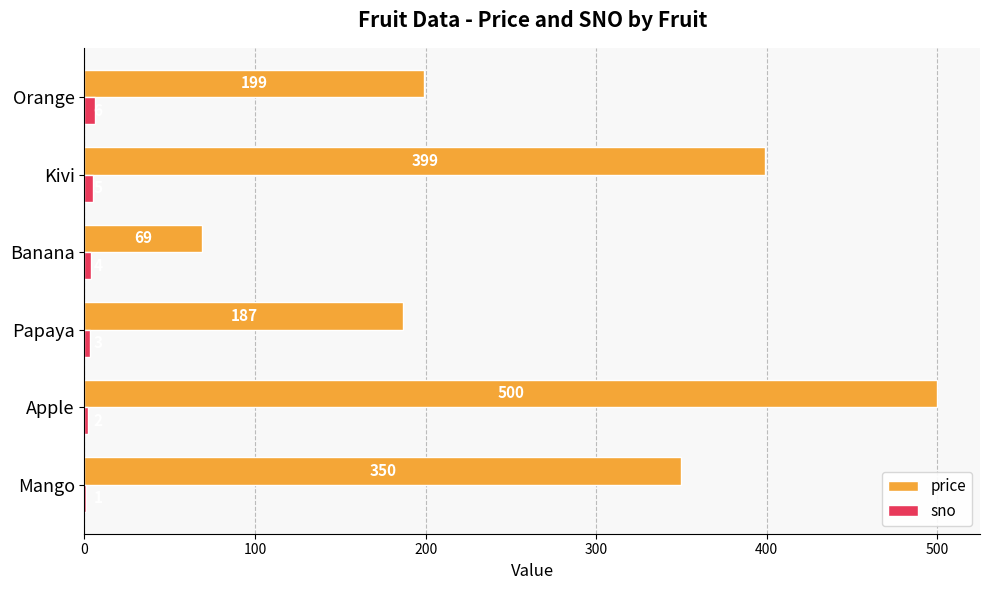

What is the sum of the price values at Banana and Apple?

569